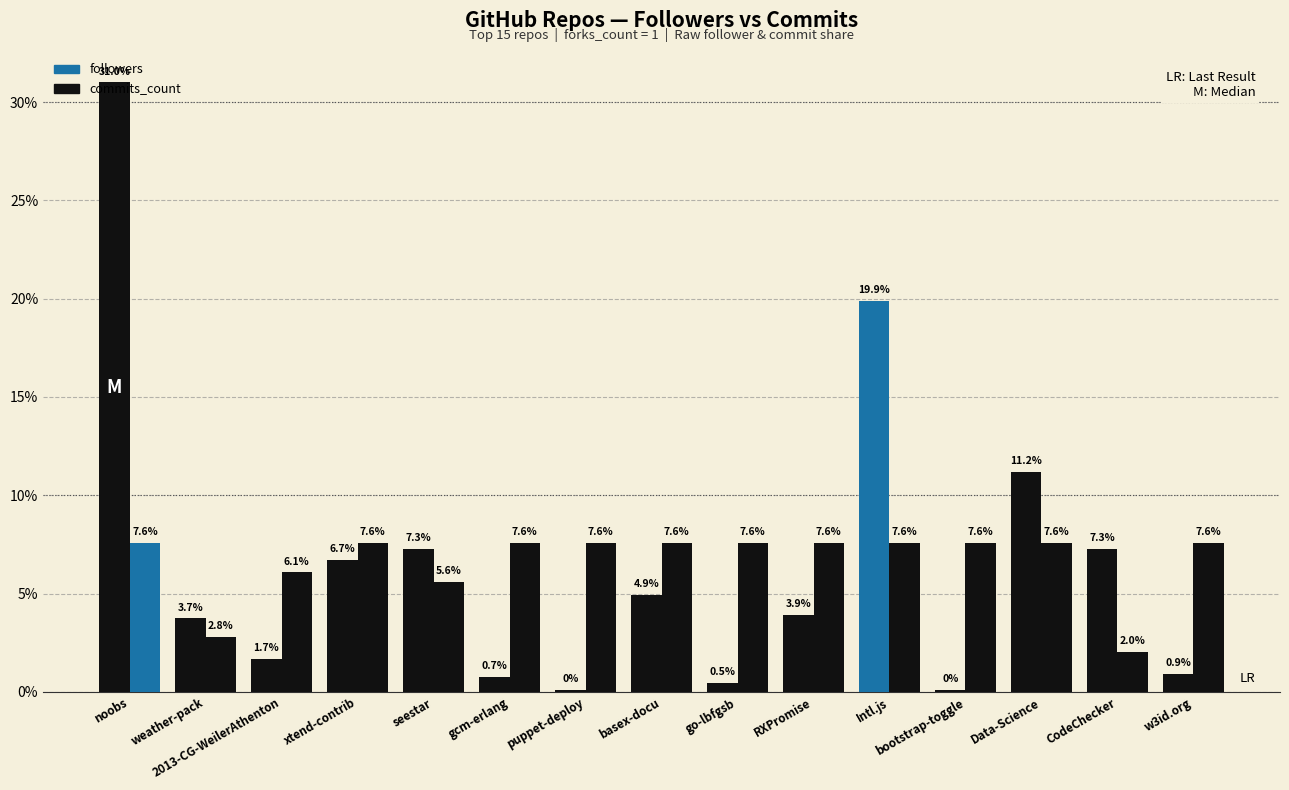

The followers series shows 6.3 at RXPromise. True or false?

False